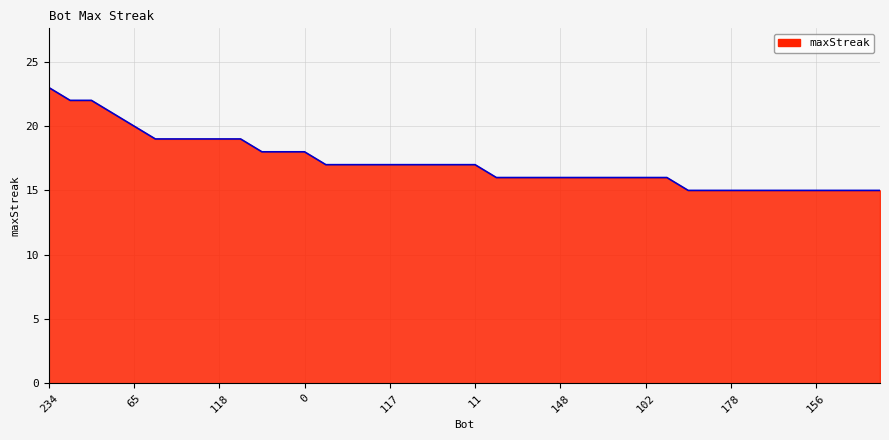

What is the greatest value displayed?

23